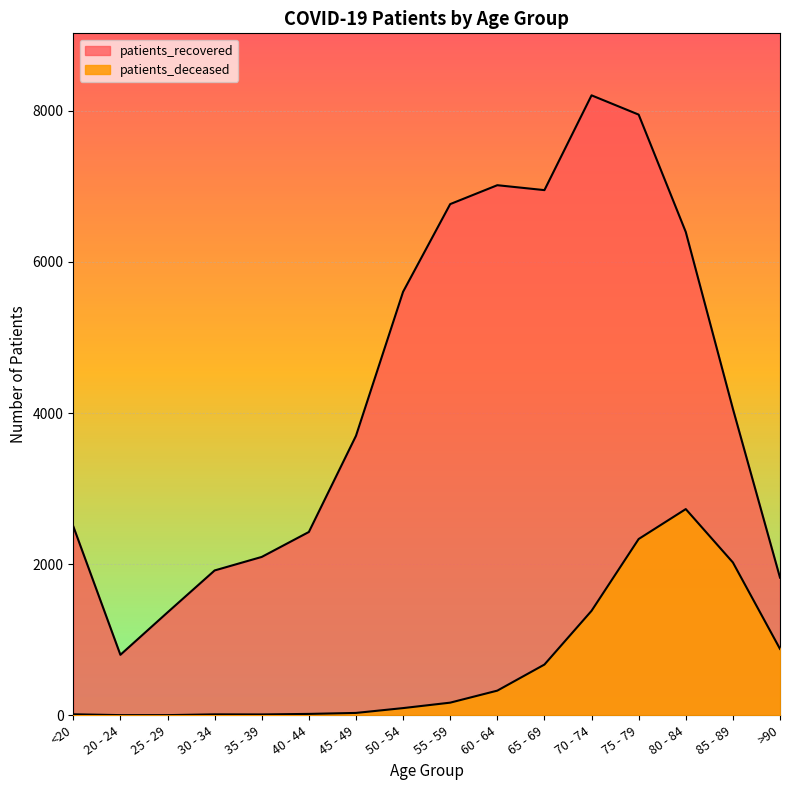

In patients_deceased, how many points are higher than both neighbors (excluding endpoints)?

2